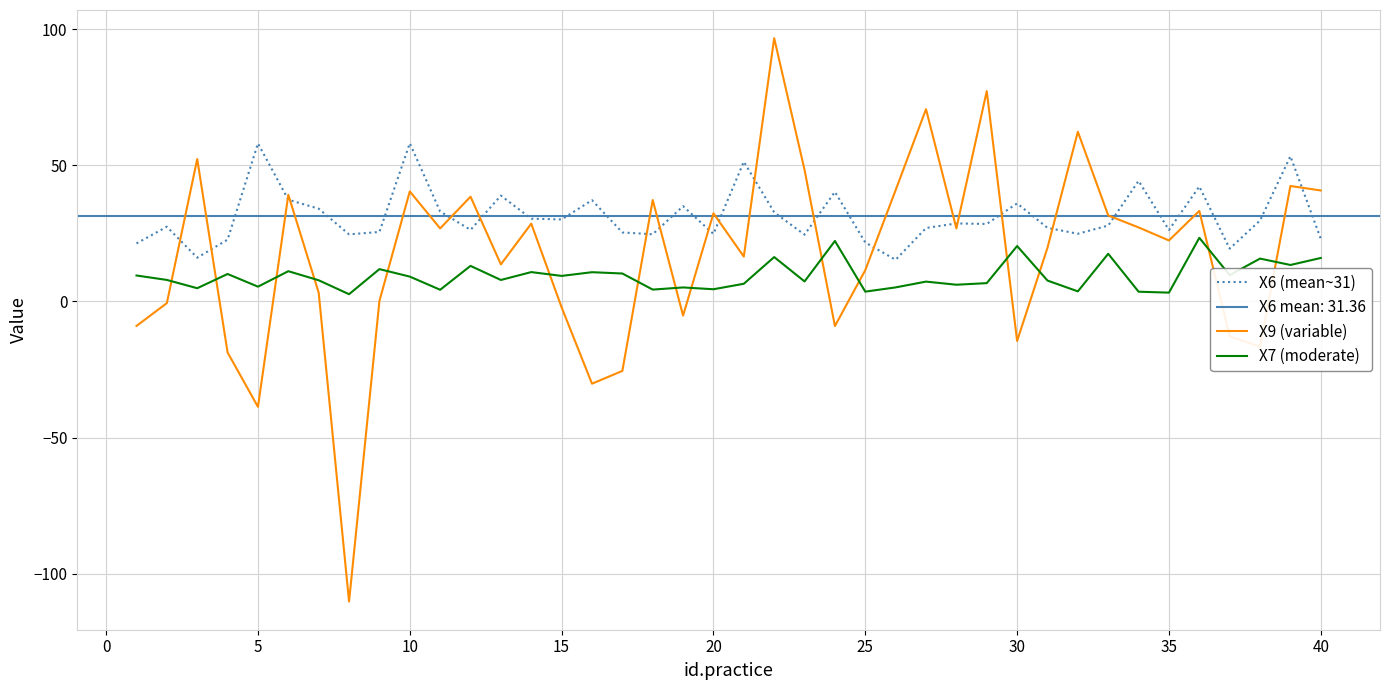

True or false: X7 (moderate) and X9 (variable) intersect in this chart.

True